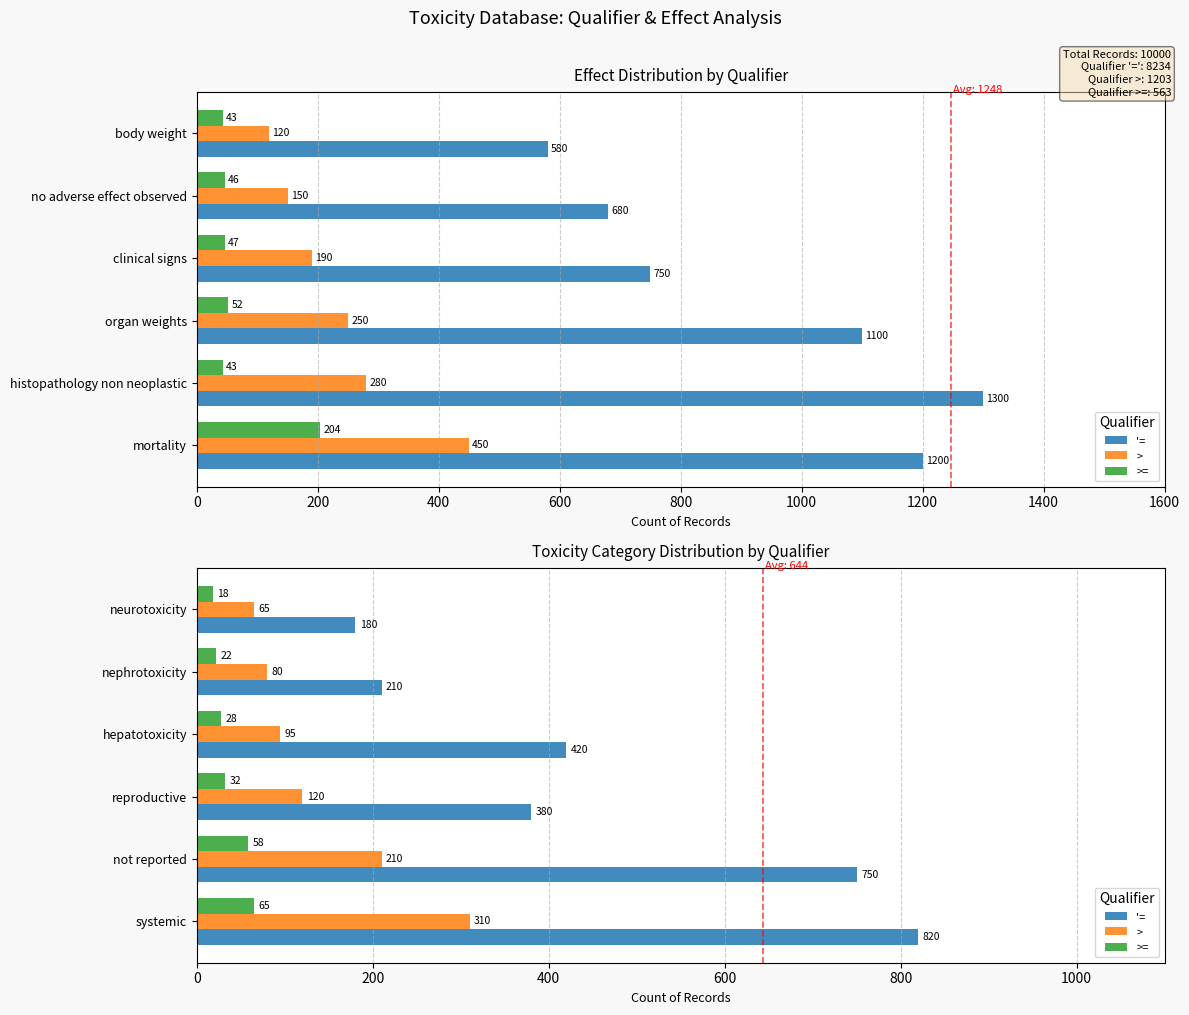

How many groups of bars are there?

6